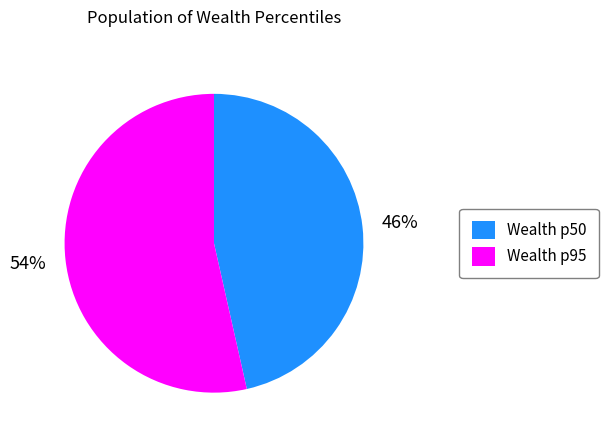

Is it true that Wealth p95 is 45% of the pie?

False